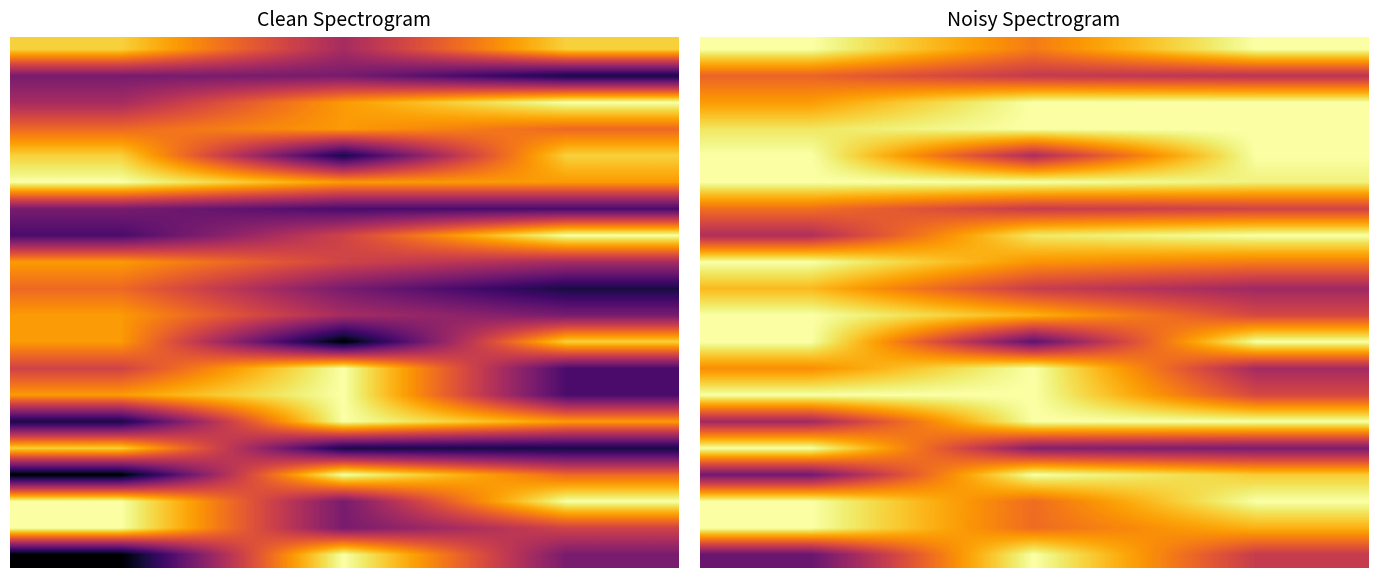

How many categories are shown in the chart?

3